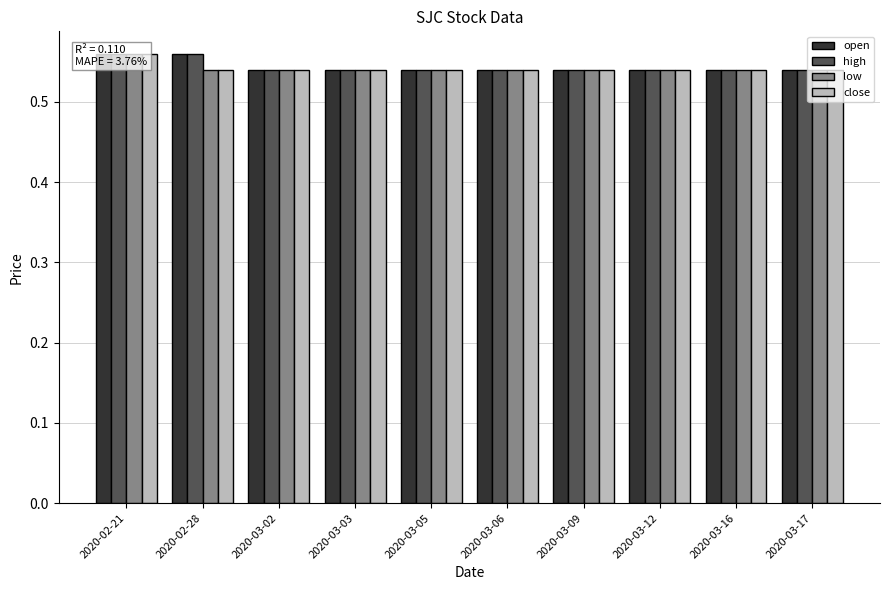

What is the approximate value of close at 2020-03-17?

0.5